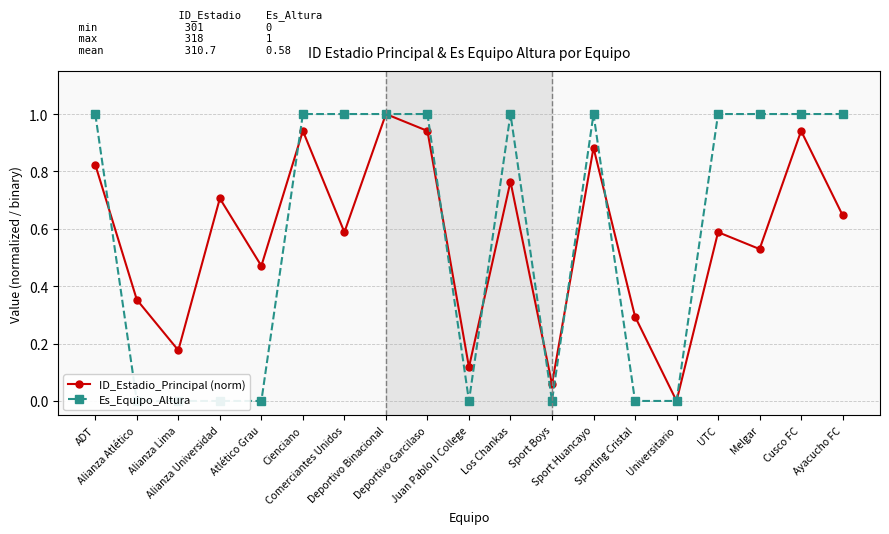

How many data points does each series have?

19